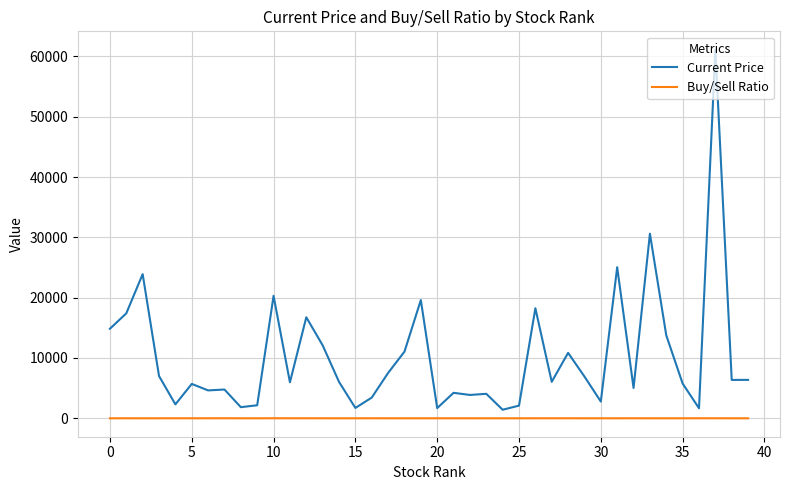

Rank the series by their average value, from lowest to highest.

Buy/Sell Ratio, Current Price